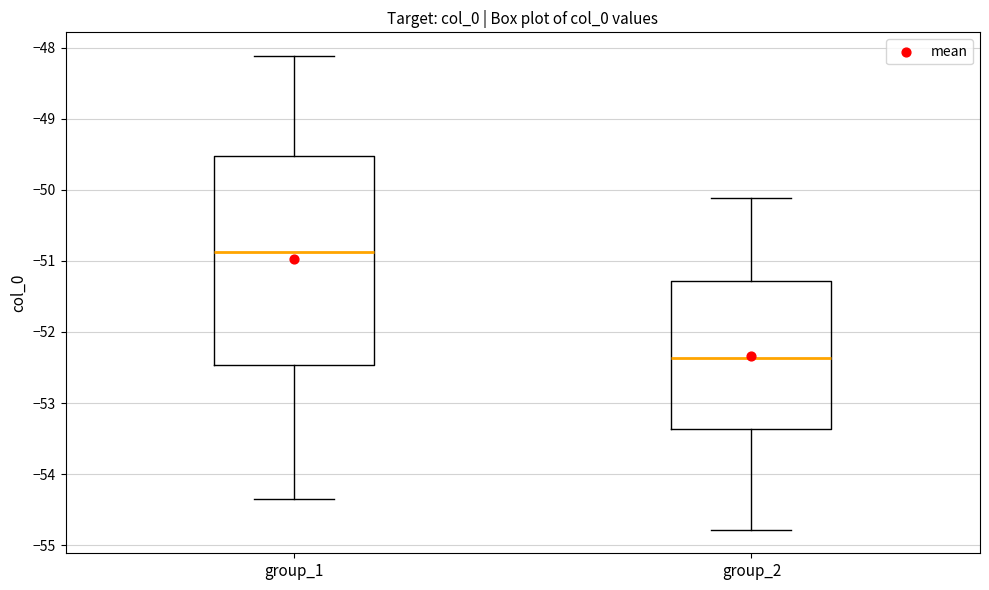

Comparing the boxes themselves (not the whiskers), which one is the tallest?

group_1